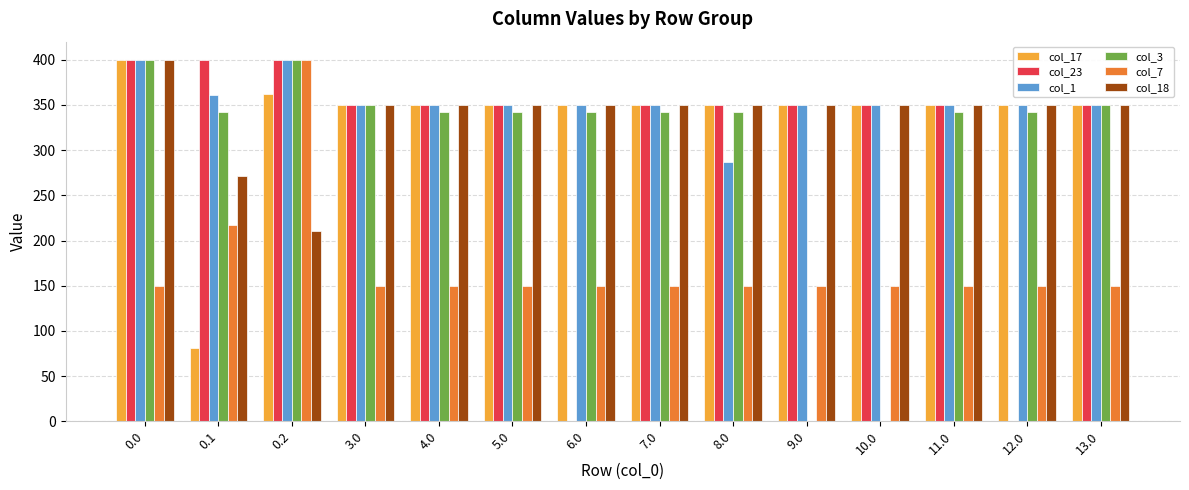

What is the total value across all series at 11.0?

1892.8